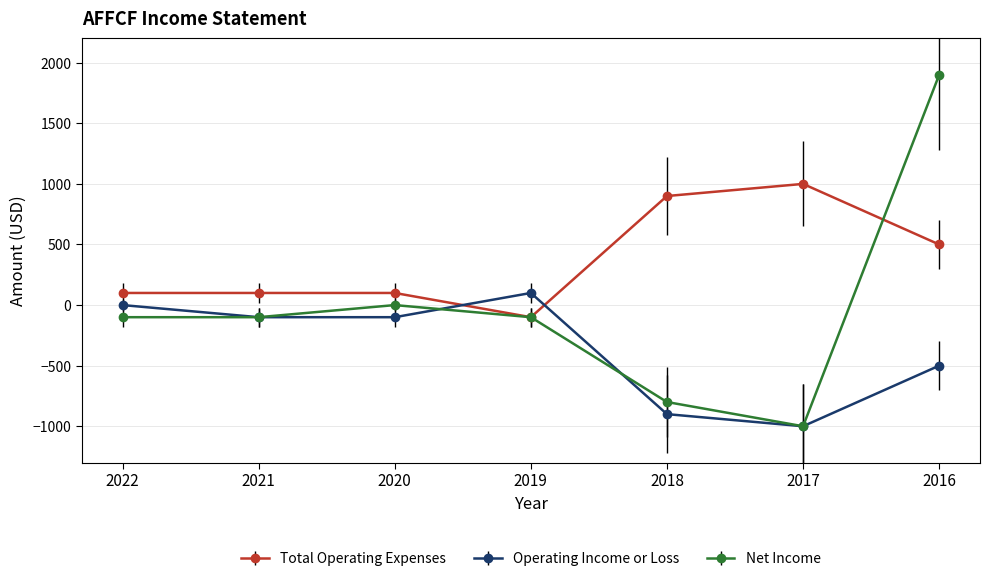

Reading right to left, list all the values displayed in this chart.

Total Operating Expenses: 2016=500	2017=1000	2018=900	2019=-100	2020=100	2021=100	2022=100
Operating Income or Loss: 2016=-500	2017=-1000	2018=-900	2019=100	2020=-100	2021=-100	2022=0
Net Income: 2016=1900	2017=-1000	2018=-800	2019=-100	2020=0	2021=-100	2022=-100